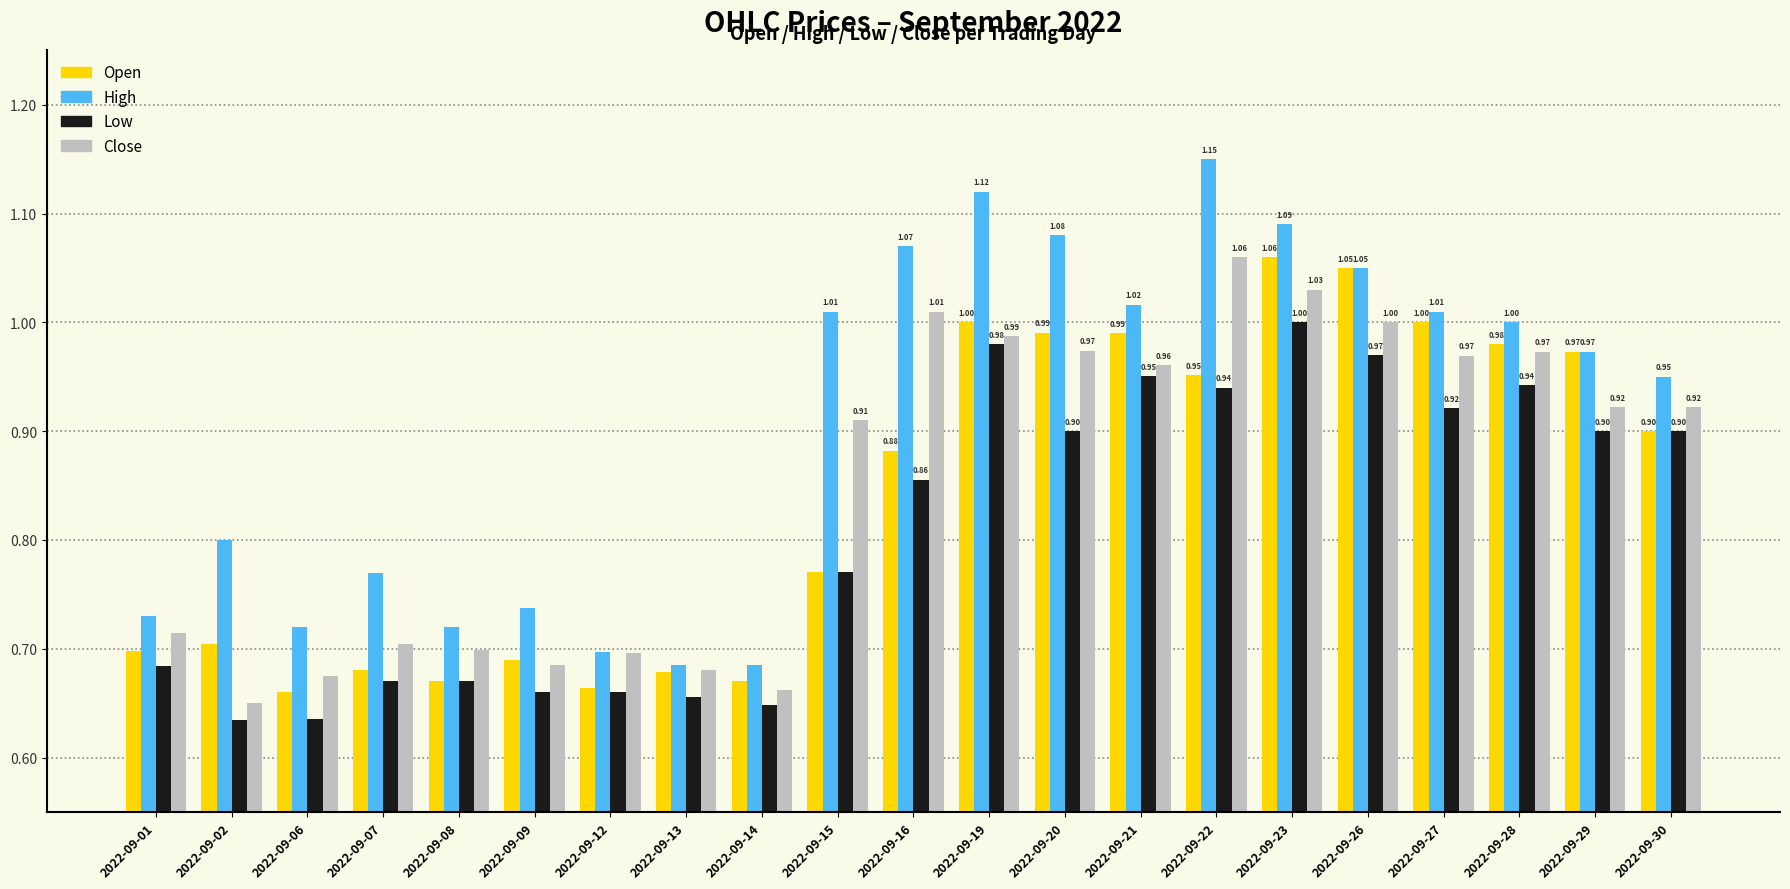

Which series has the largest range (max minus min)?

High